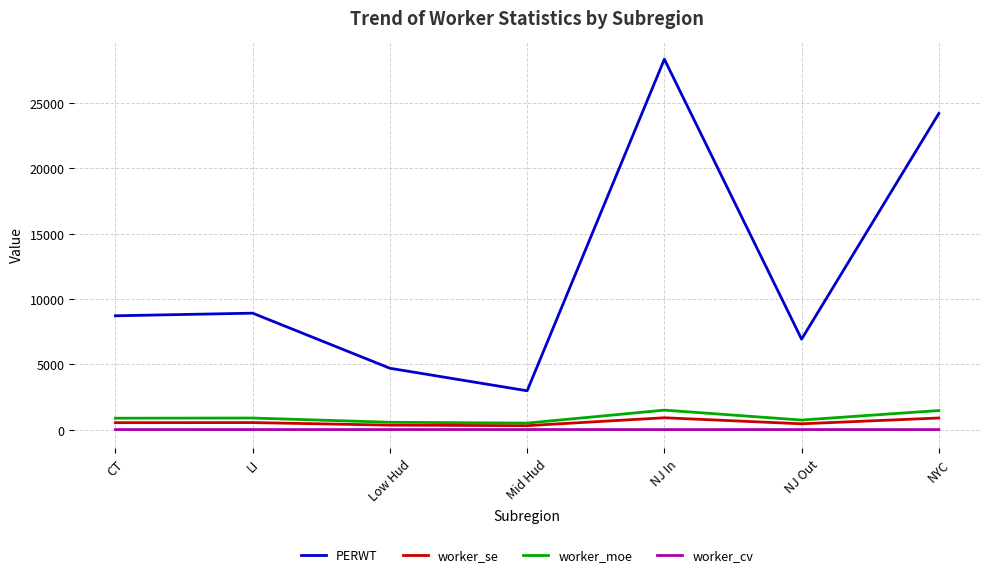

True or false: PERWT and worker_cv cross at least once.

False